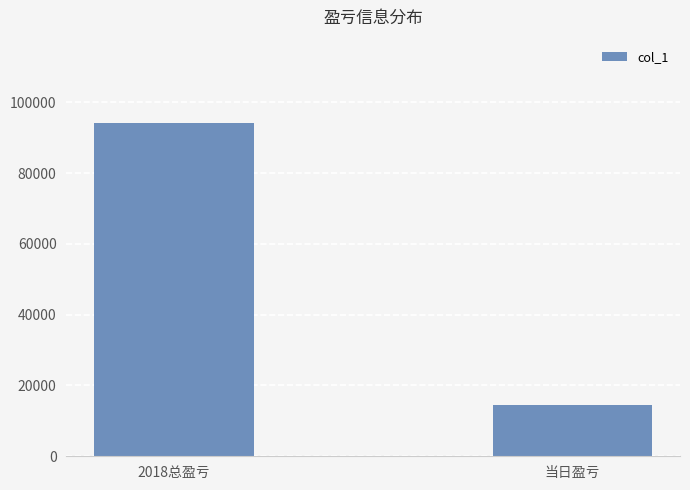

True or false: the data shows 94153 at 2018总盈亏.

True